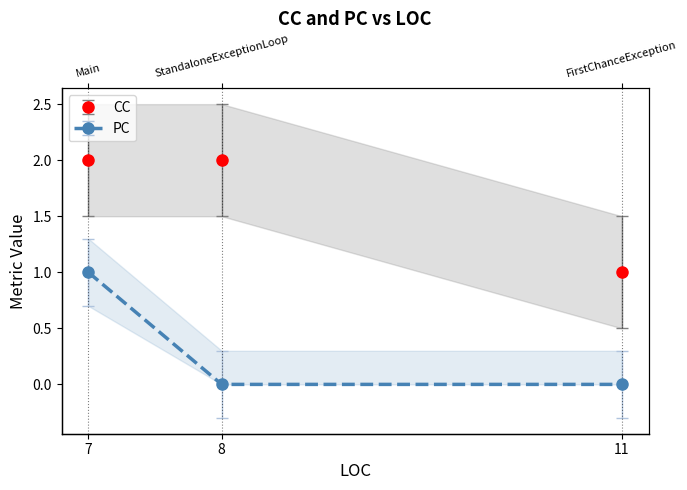

The PC series shows 1 at 7. True or false?

False